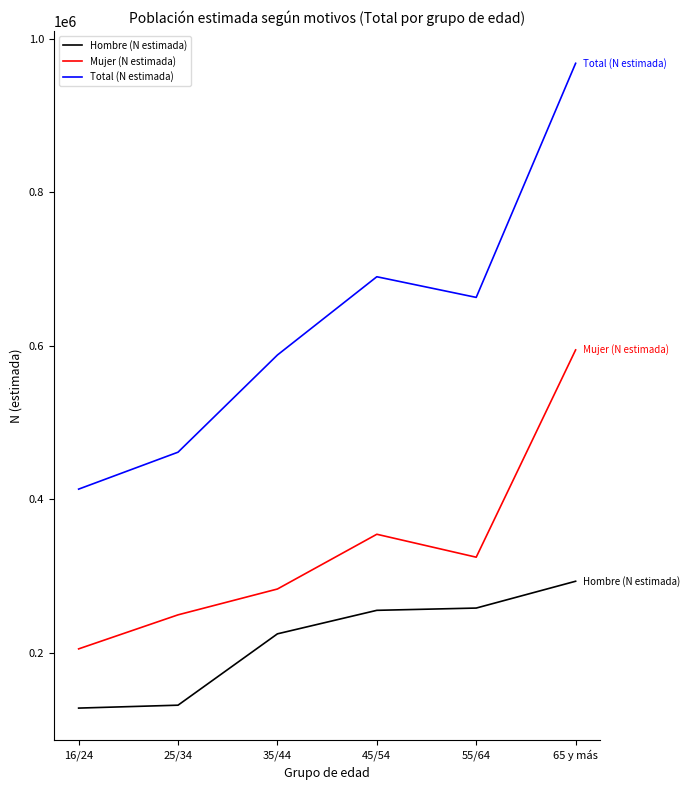

True or false: Hombre (N estimada) and Total (N estimada) cross at least once.

False